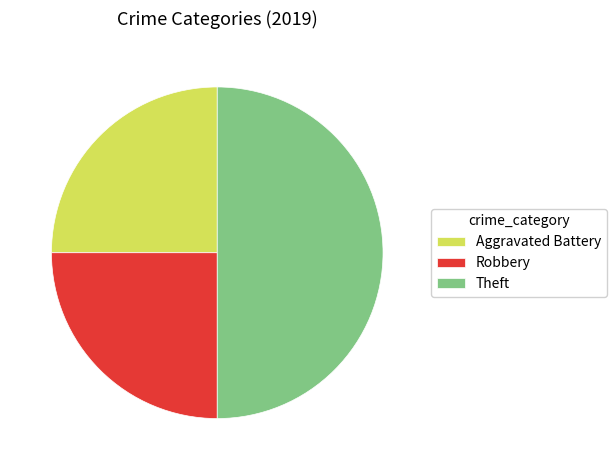

Which has a higher value, Robbery or Theft?

Theft